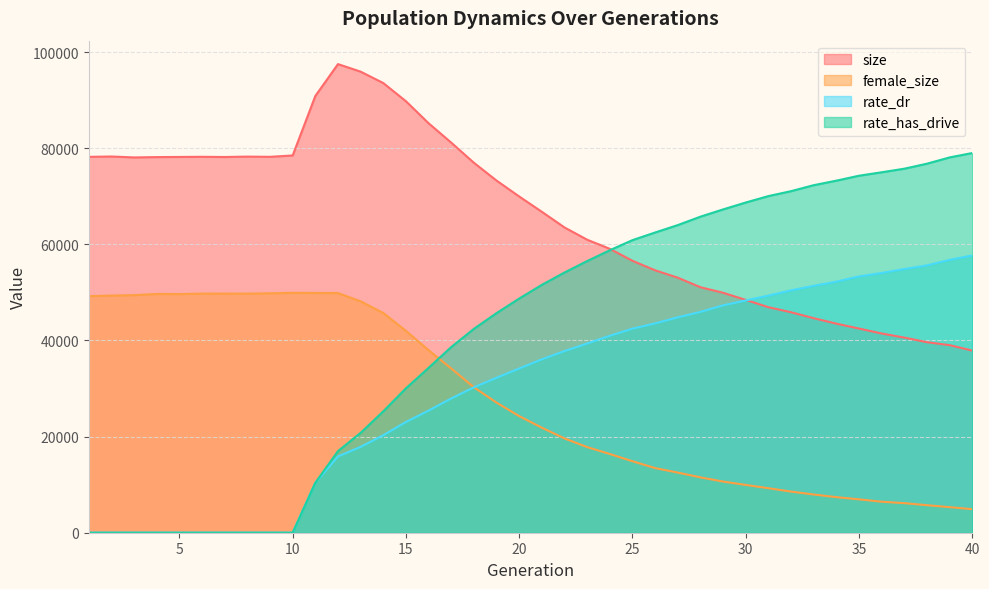

At which category is the sum across all series the highest?

15